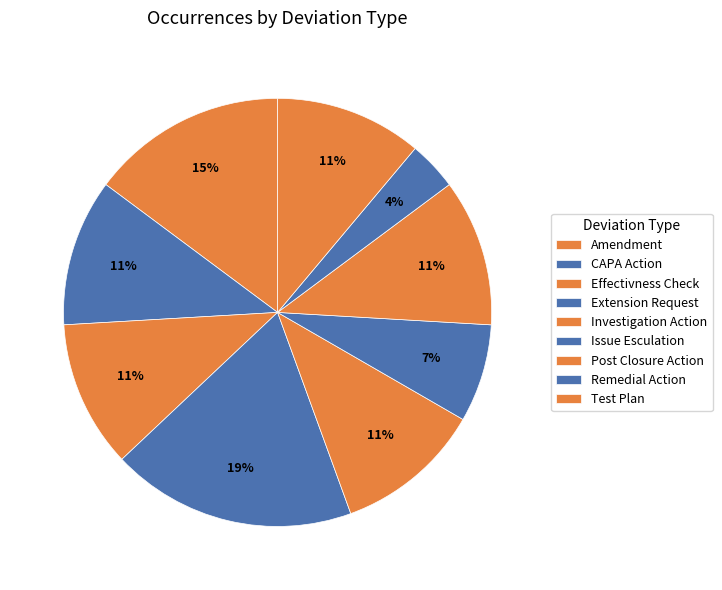

Is there a majority slice in this chart?

No